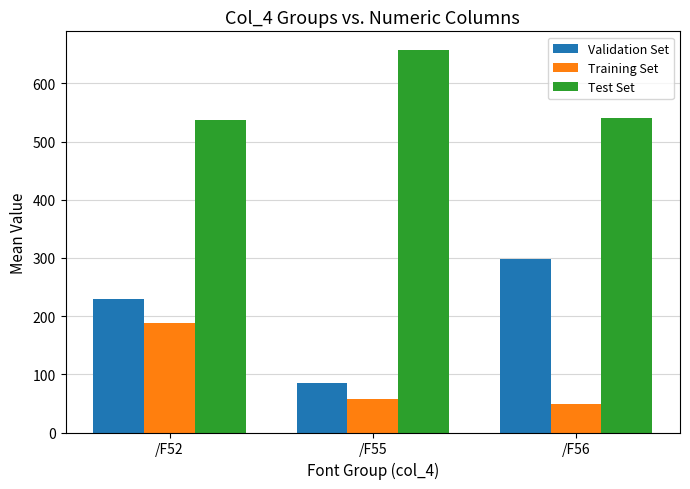

What is the greatest value displayed?

656.7